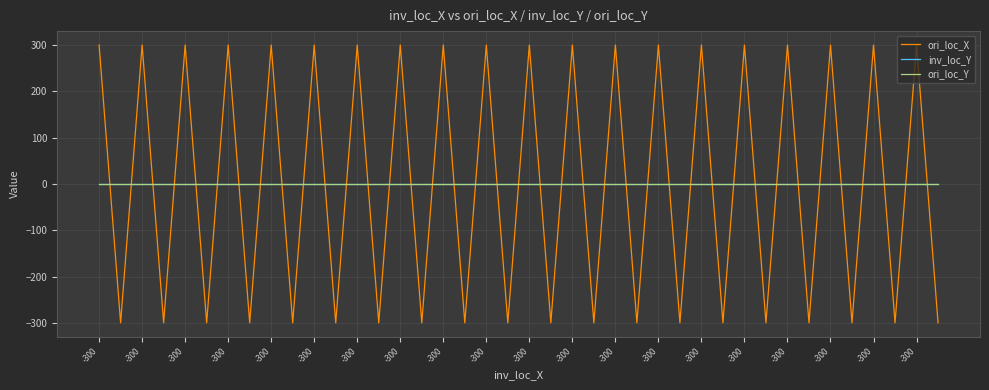

Where is the first local maximum for ori_loc_X?

-300